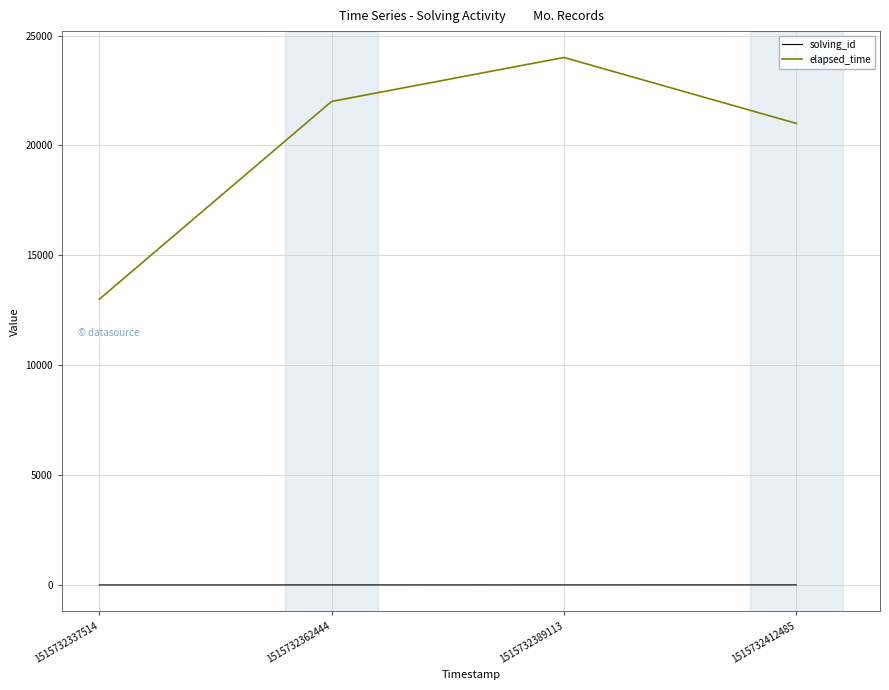

What is the total value across all series at 1515732337514?

13001